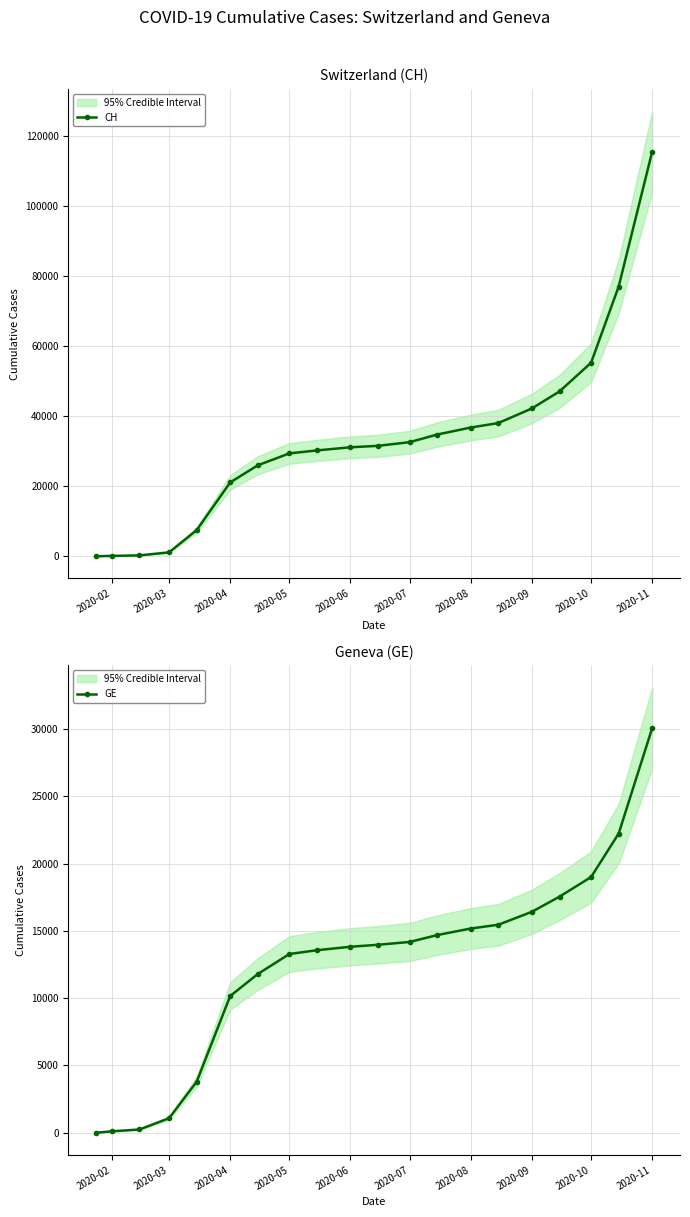

At which label does CH reach its peak?

2020-11